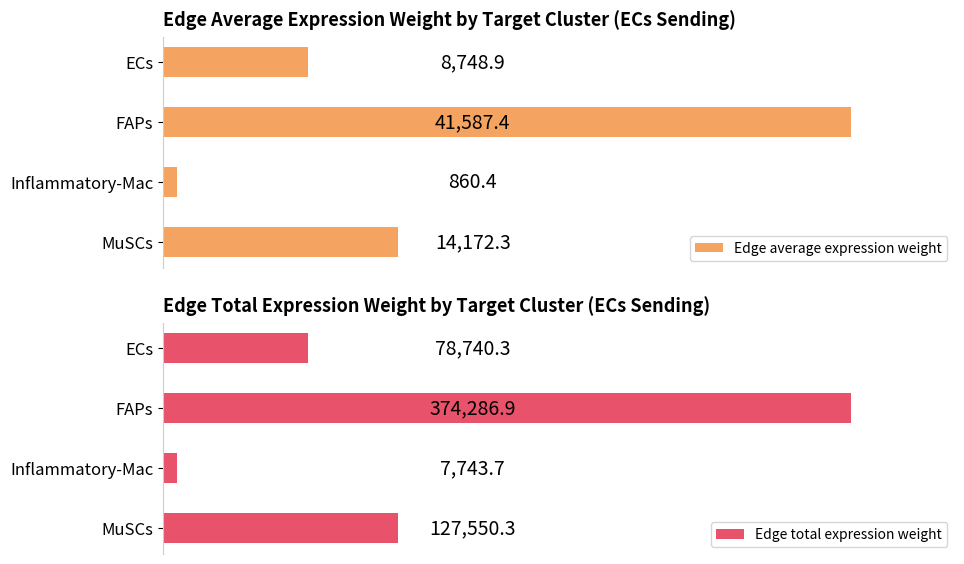

Reading left to right, list all the values displayed in this chart.

Edge average expression weight: 8748.9	41587.4	860.4	14172.3
Edge total expression weight: 78740.3	374286.9	7743.7	127550.3